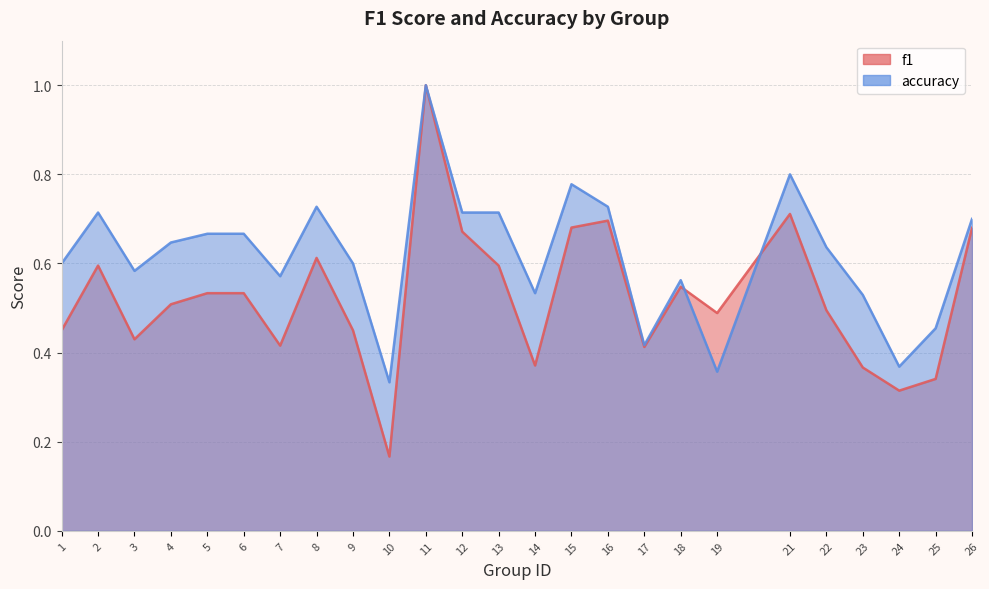

Reading right to left, what are all the values shown in this chart?

f1: 0.7	0.3	0.3	0.4	0.5	0.7	0.5	0.5	0.4	0.7	0.7	0.4	0.6	0.7	1.0	0.2	0.5	0.6	0.4	0.5	0.5	0.5	0.4	0.6	0.5
accuracy: 0.7	0.5	0.4	0.5	0.6	0.8	0.4	0.6	0.4	0.7	0.8	0.5	0.7	0.7	1.0	0.3	0.6	0.7	0.6	0.7	0.7	0.6	0.6	0.7	0.6